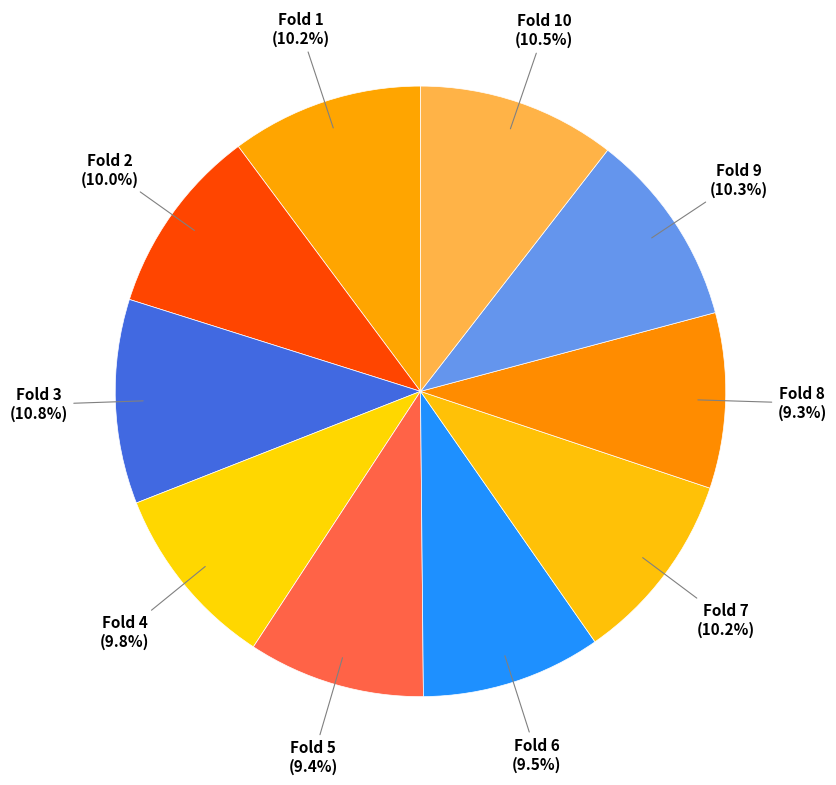

Is there any slice that represents more than half of the pie?

No